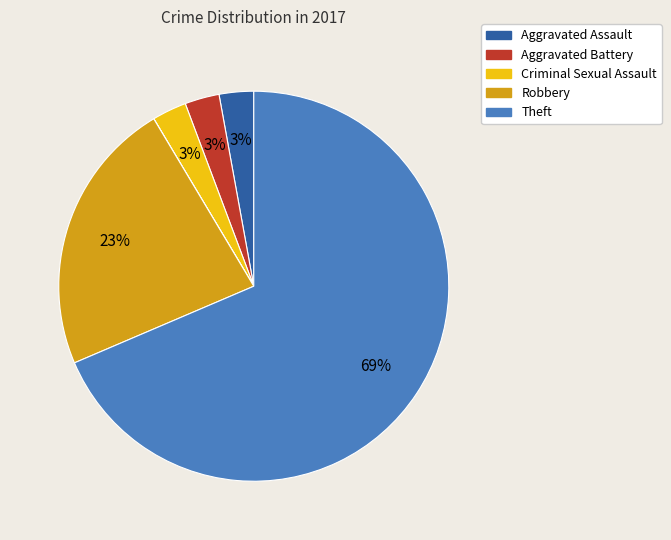

To the nearest percent, what is the average slice percentage?

14%